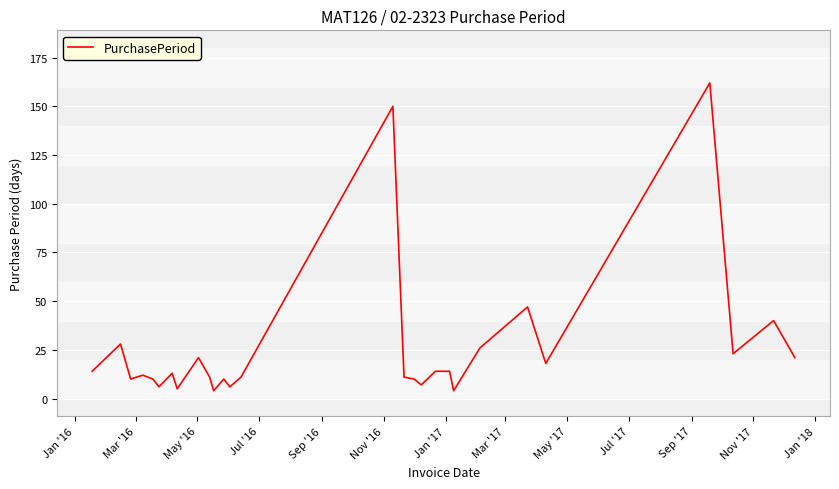

What is the difference between the maximum and minimum values?

158